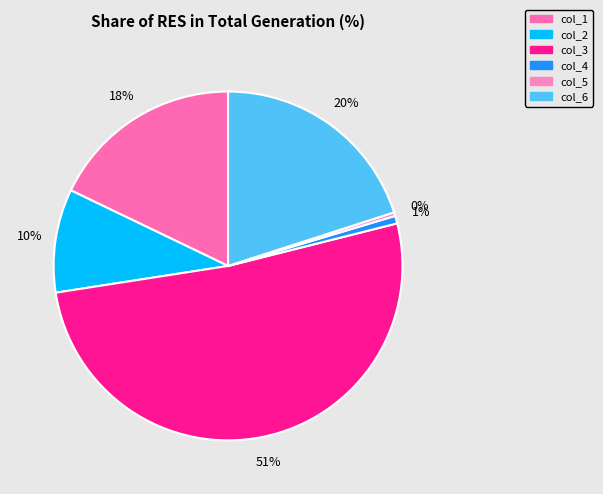

Count the number of slices in the pie.

6